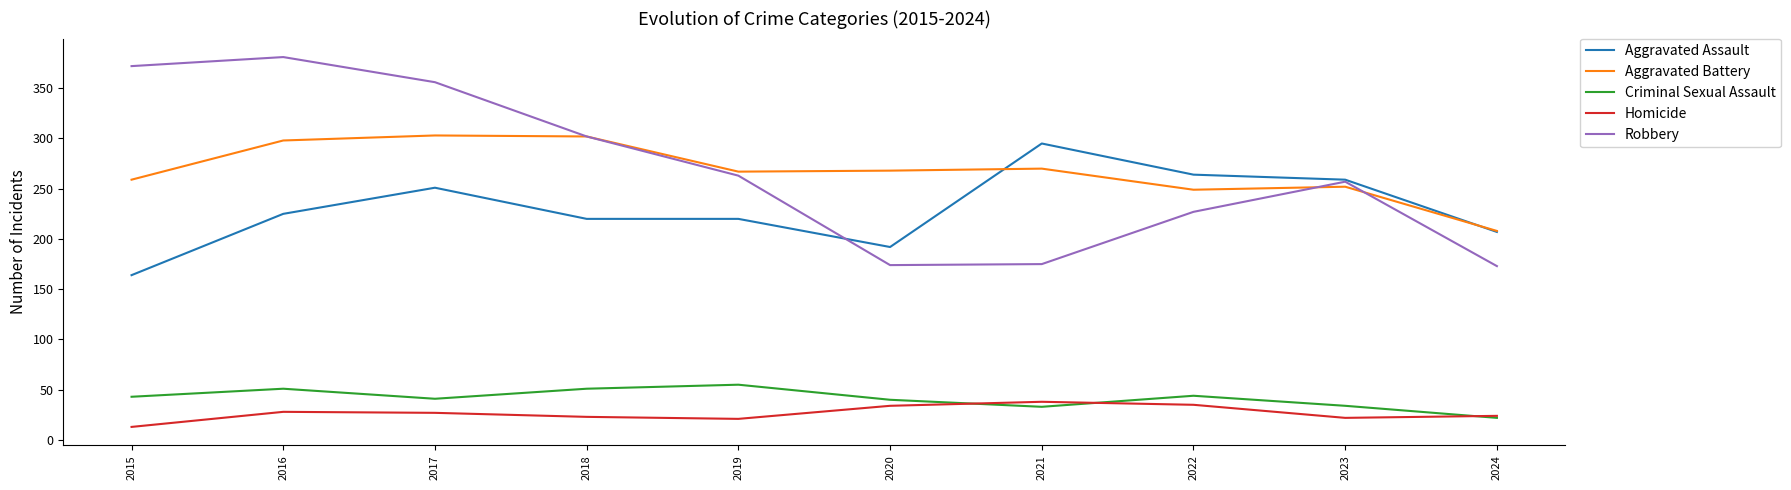

What is the difference between the maximum and minimum values in the Homicide series?

25